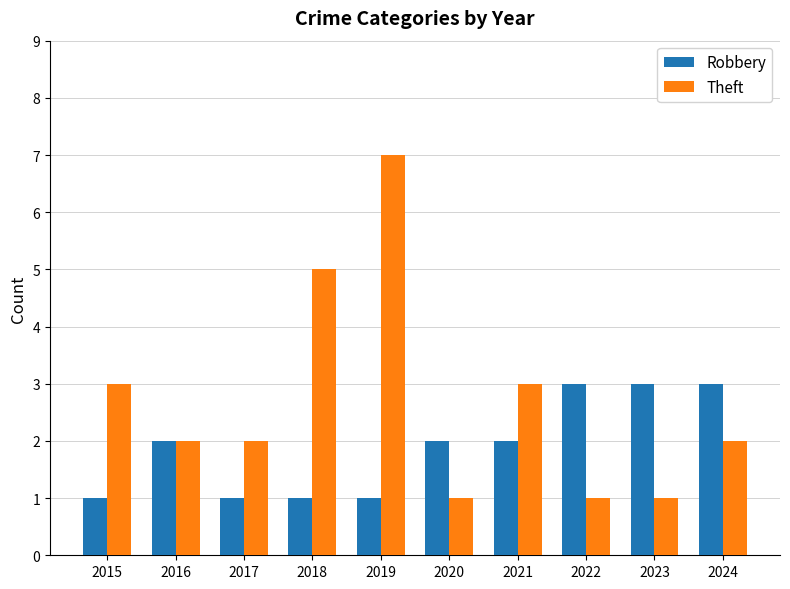

What is the total value across all series at 2024?

5